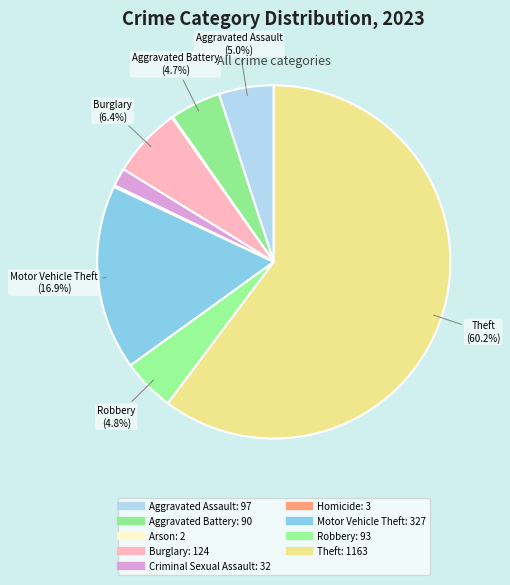

To the nearest percent, what is the combined percentage of Aggravated Battery and Theft?

65%